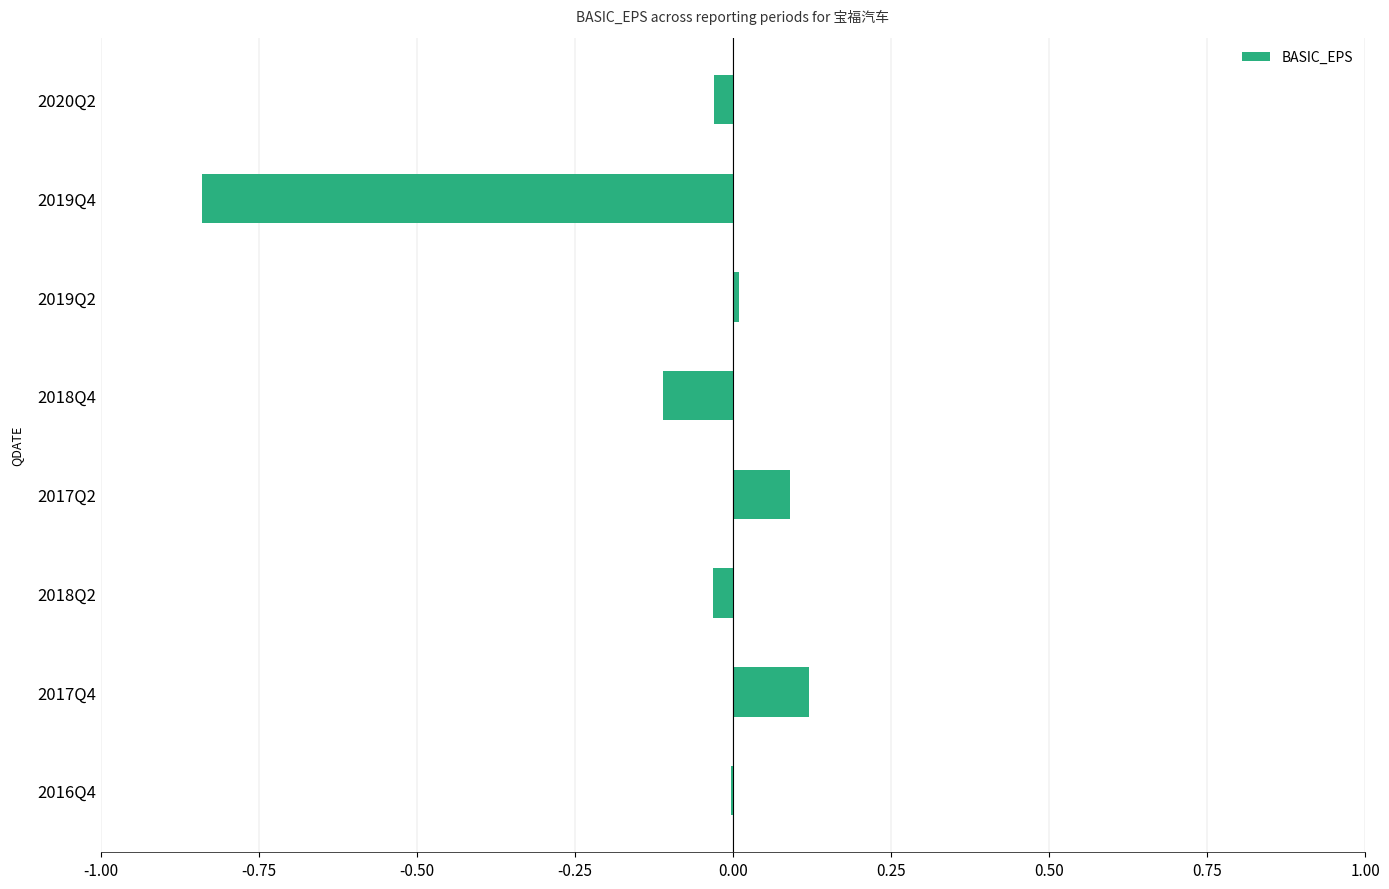

Which has a higher value, 2019Q4 or 2018Q4?

2018Q4